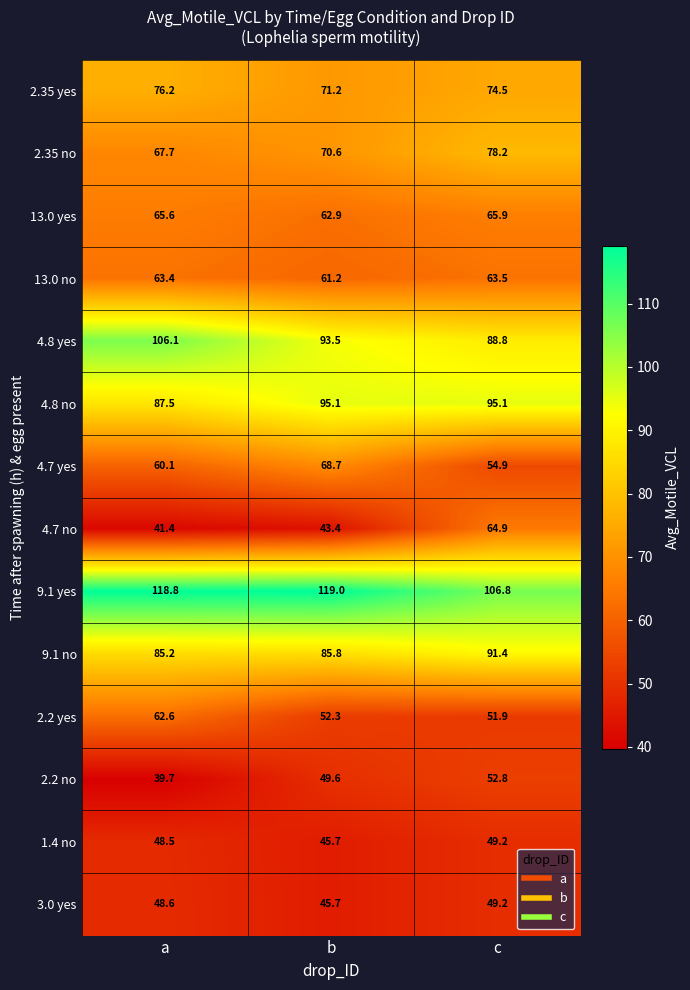

List the labels in order of 9.1 no value, smallest first.

a, b, c